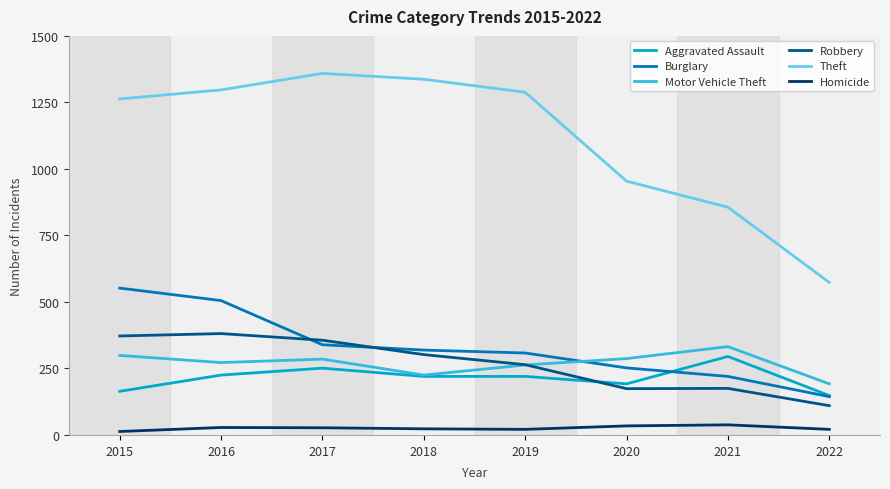

How many interior local valleys does the Motor Vehicle Theft series have?

2